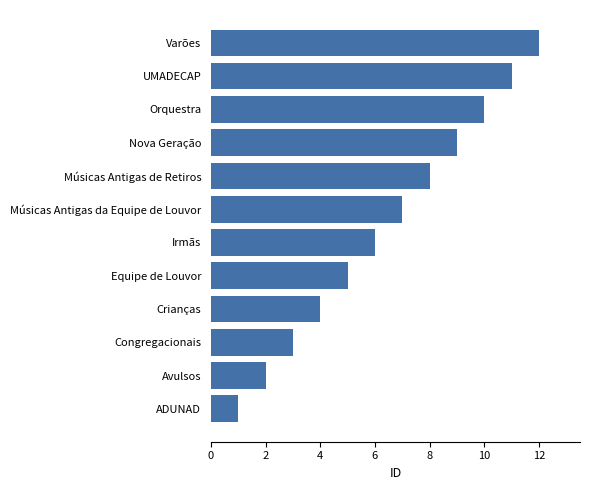

What is the sum of all values?

78